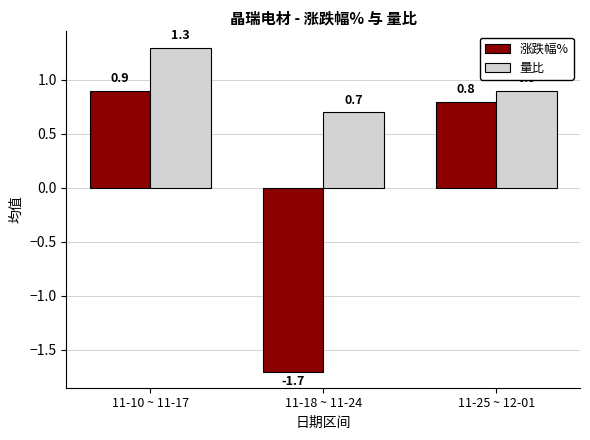

What is the difference between the highest and lowest values at 11-18 ~ 11-24?

2.4